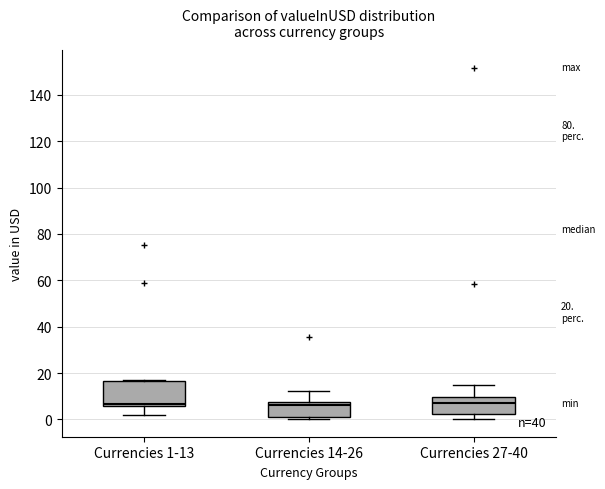

Comparing the boxes themselves (not the whiskers), which one is the tallest?

Currencies 1-13